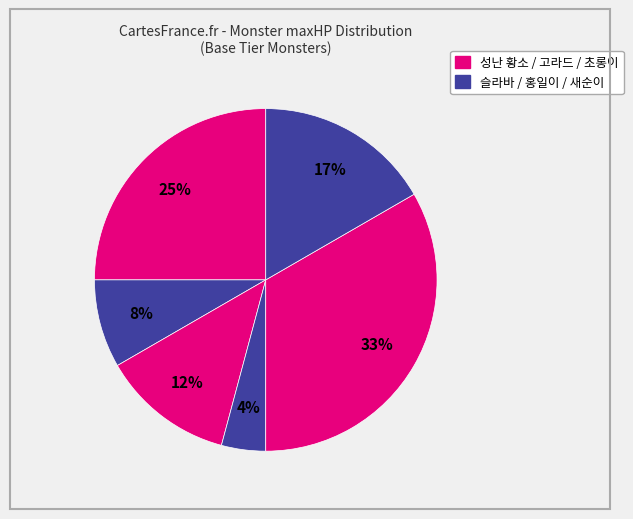

Count the number of slices in the pie.

6